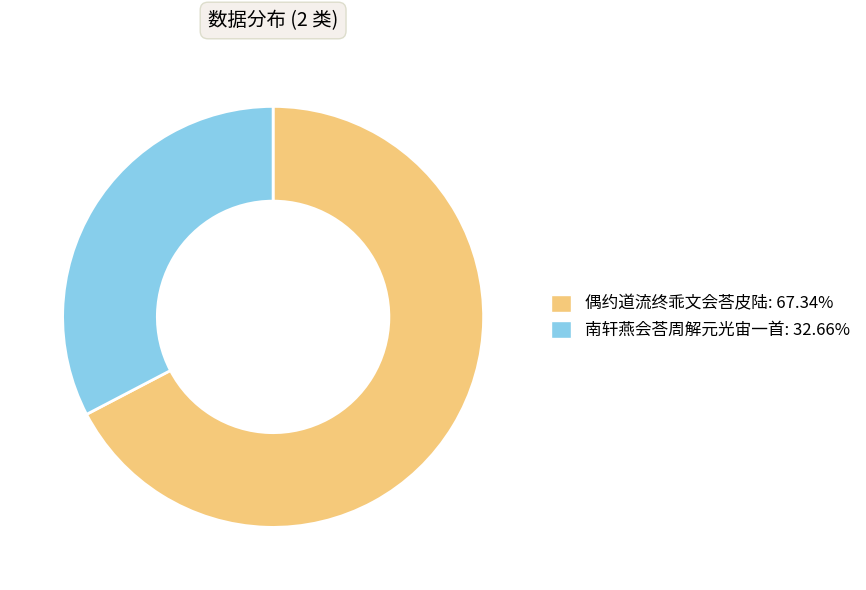

Between 偶约道流终乖文会荅皮陆 and 南轩燕会荅周解元光宙一首, which is larger?

偶约道流终乖文会荅皮陆